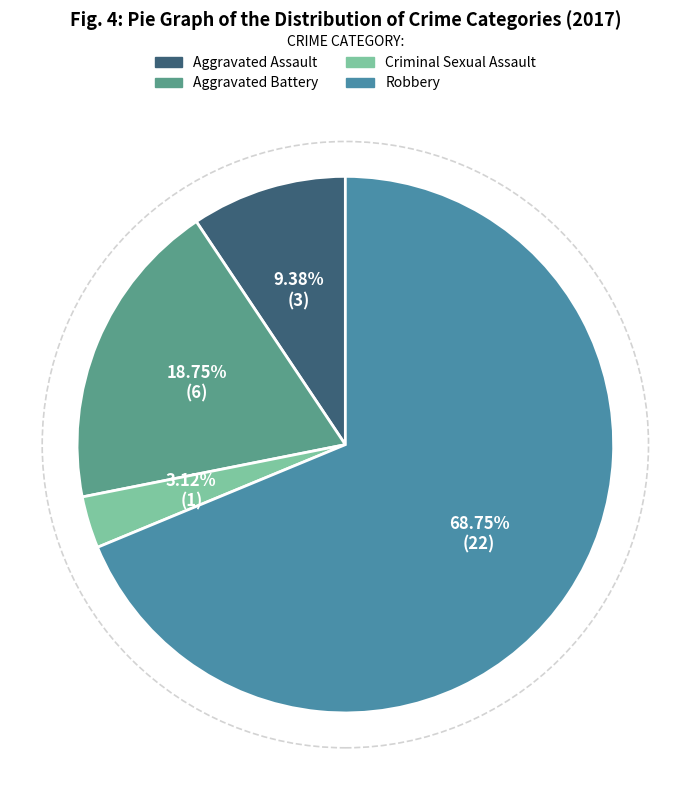

Which category has the smallest portion of the pie?

Criminal Sexual Assault